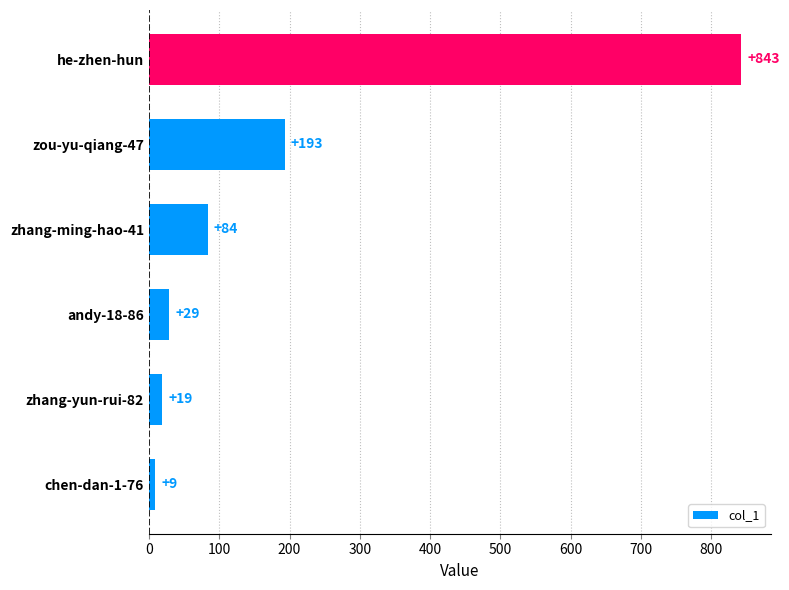

Rank the categories by value from highest to lowest.

he-zhen-hun, zou-yu-qiang-47, zhang-ming-hao-41, andy-18-86, zhang-yun-rui-82, chen-dan-1-76